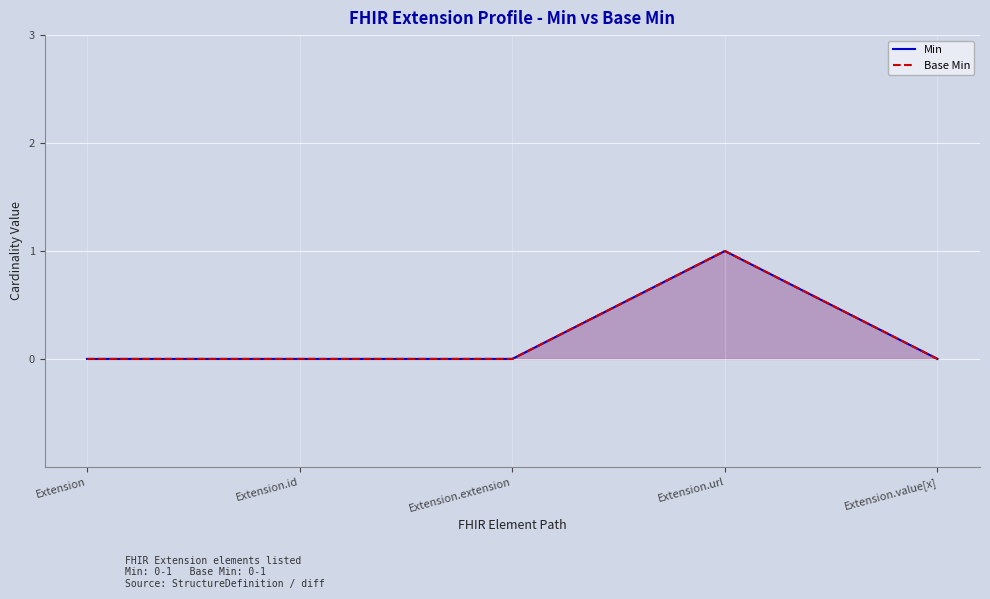

Where is the first local maximum for Base Min?

Extension.url